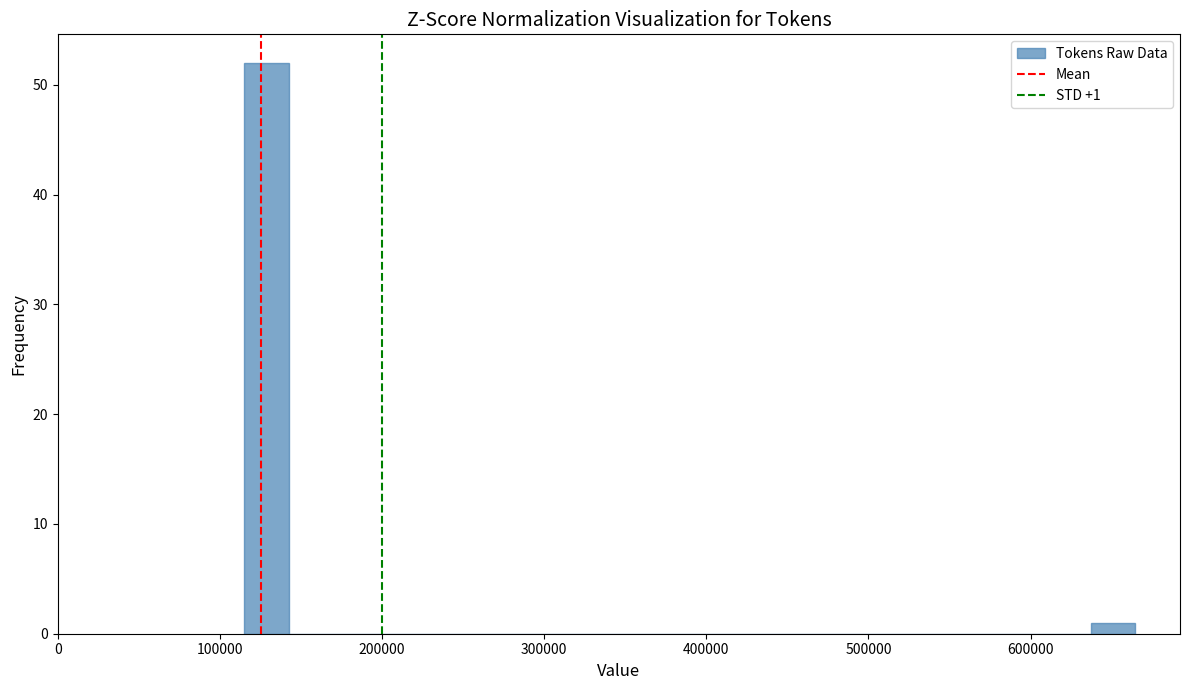

Around what value on the x-axis is the tallest bar? Give the approximate position of its centre, as read against the axis.

130000